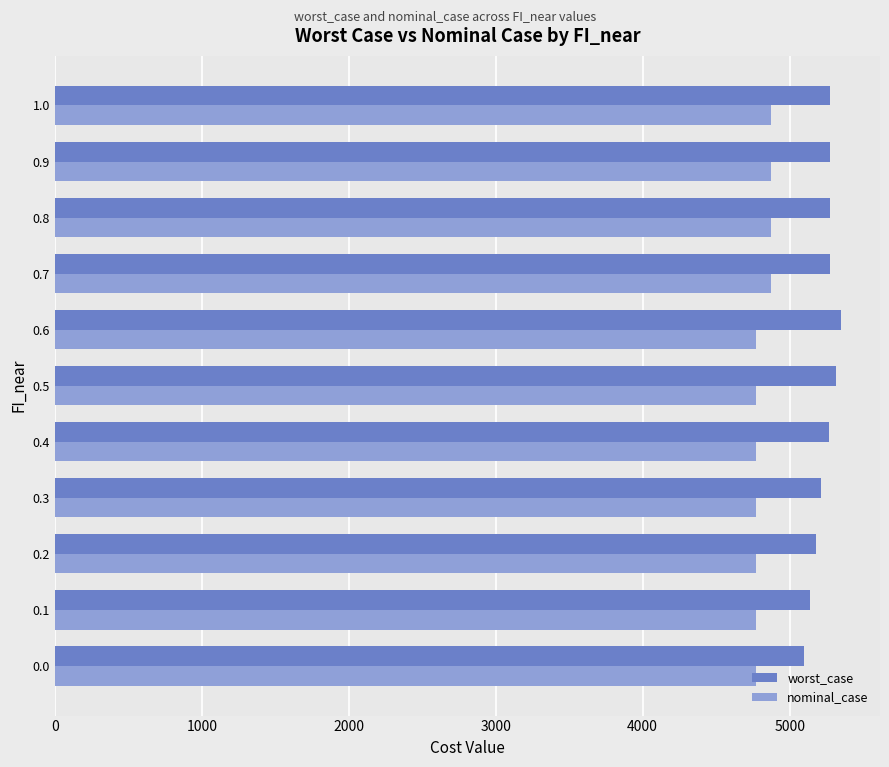

The value of nominal_case at 0.7 is 7131.5. True or false?

False